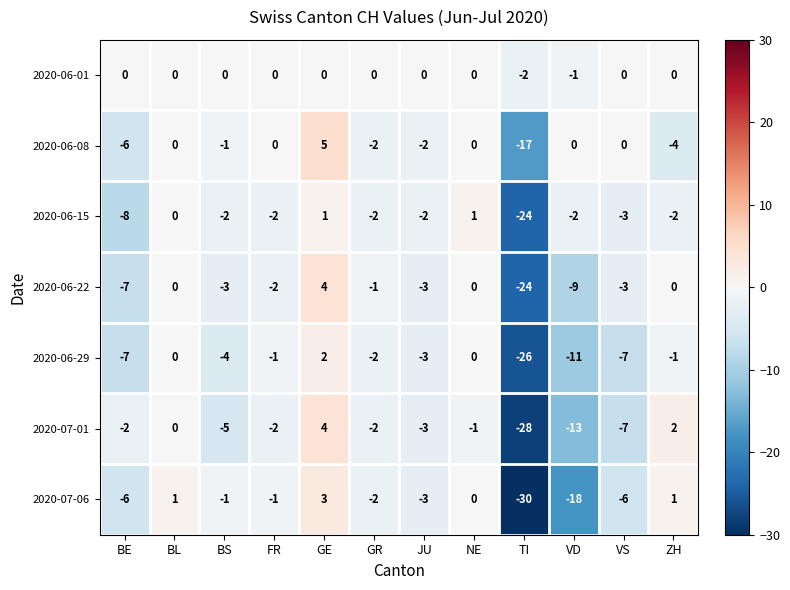

What is the difference between the 2020-06-29 values at BL and TI?

26